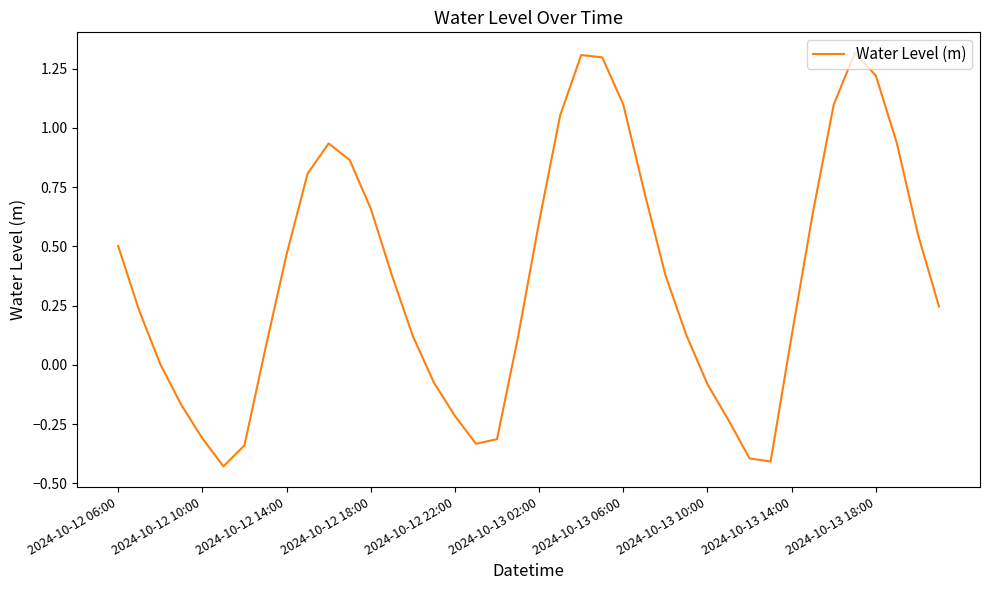

What is the difference between the maximum and minimum values?

1.7